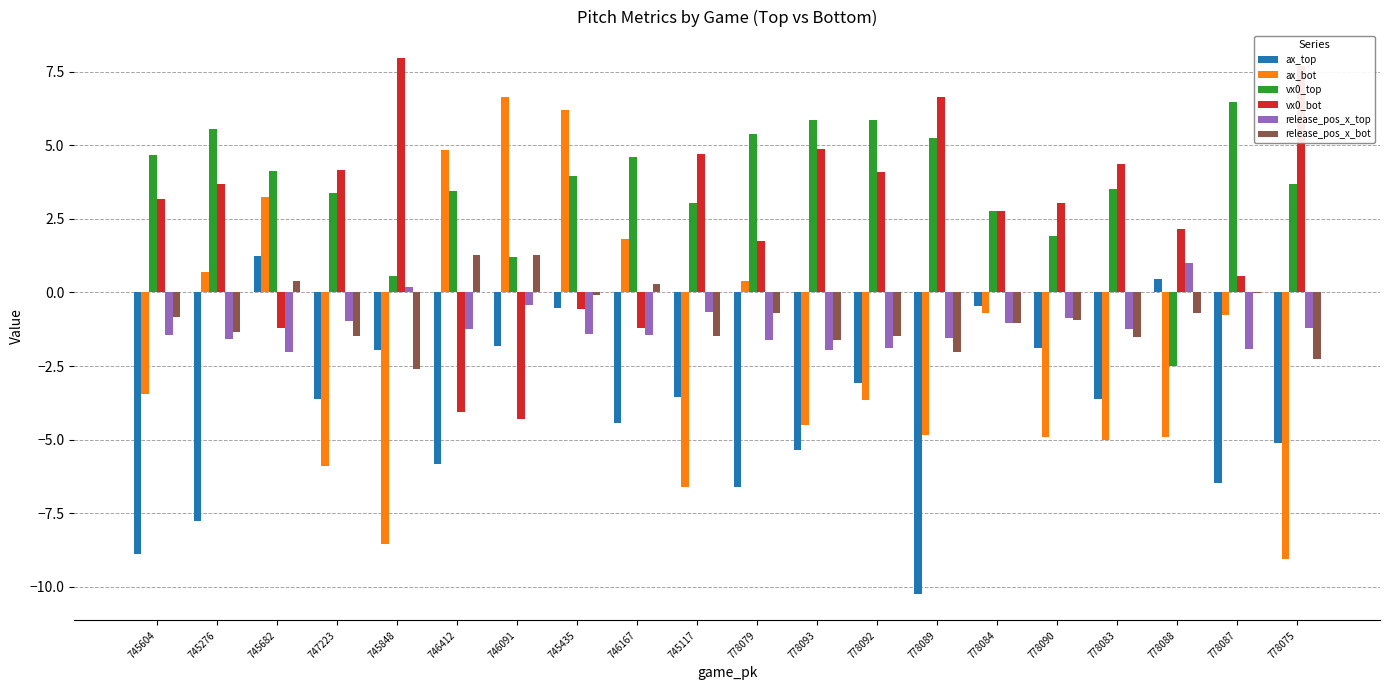

The value of vx0_bot at 745276 is 1.6. True or false?

False